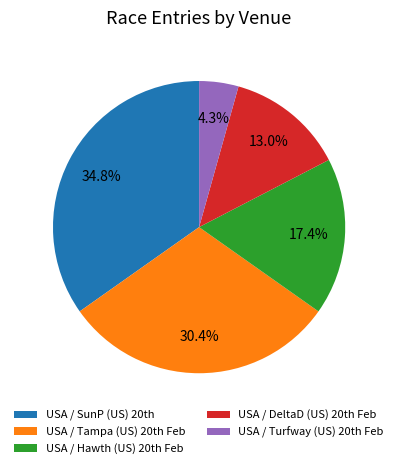

Count the number of slices in the pie.

5